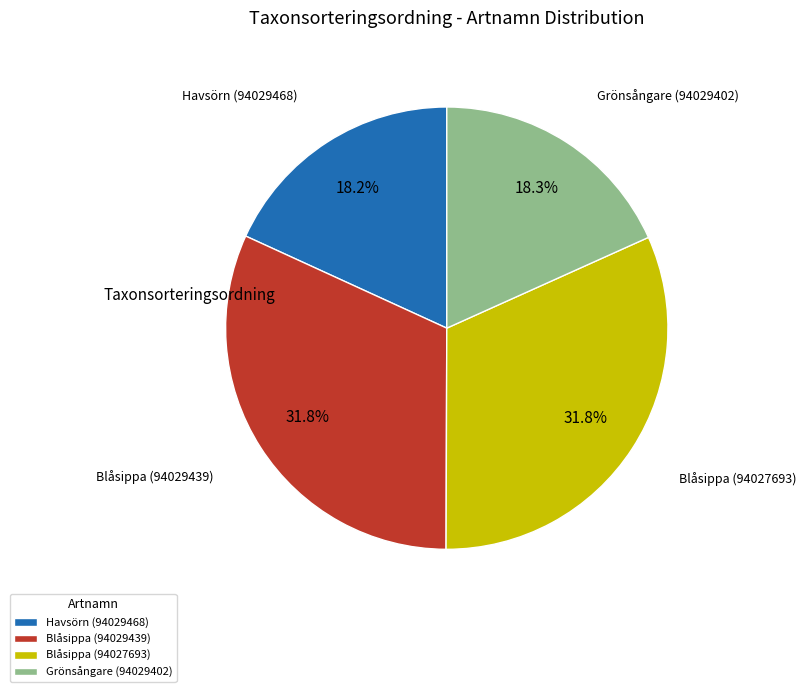

Between Grönsångare (94029402) and Blåsippa (94027693), which is larger?

Blåsippa (94027693)